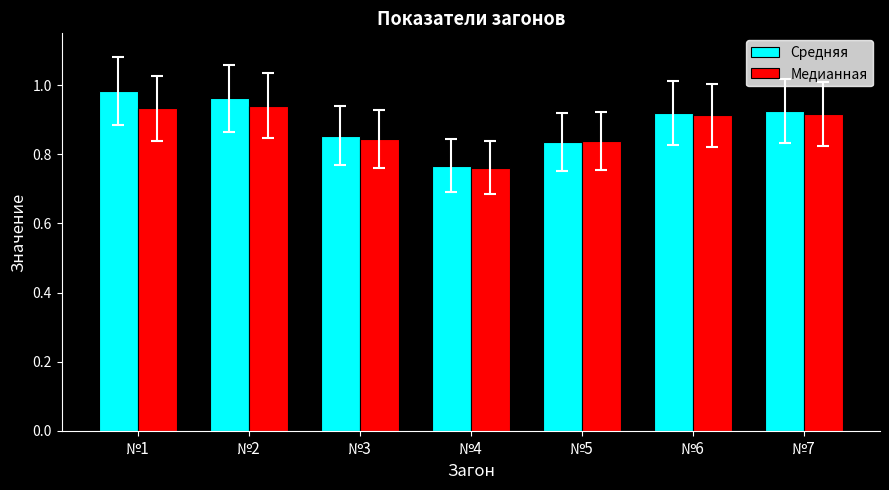

What are all the series names shown in the legend?

Cредняя, Медианная